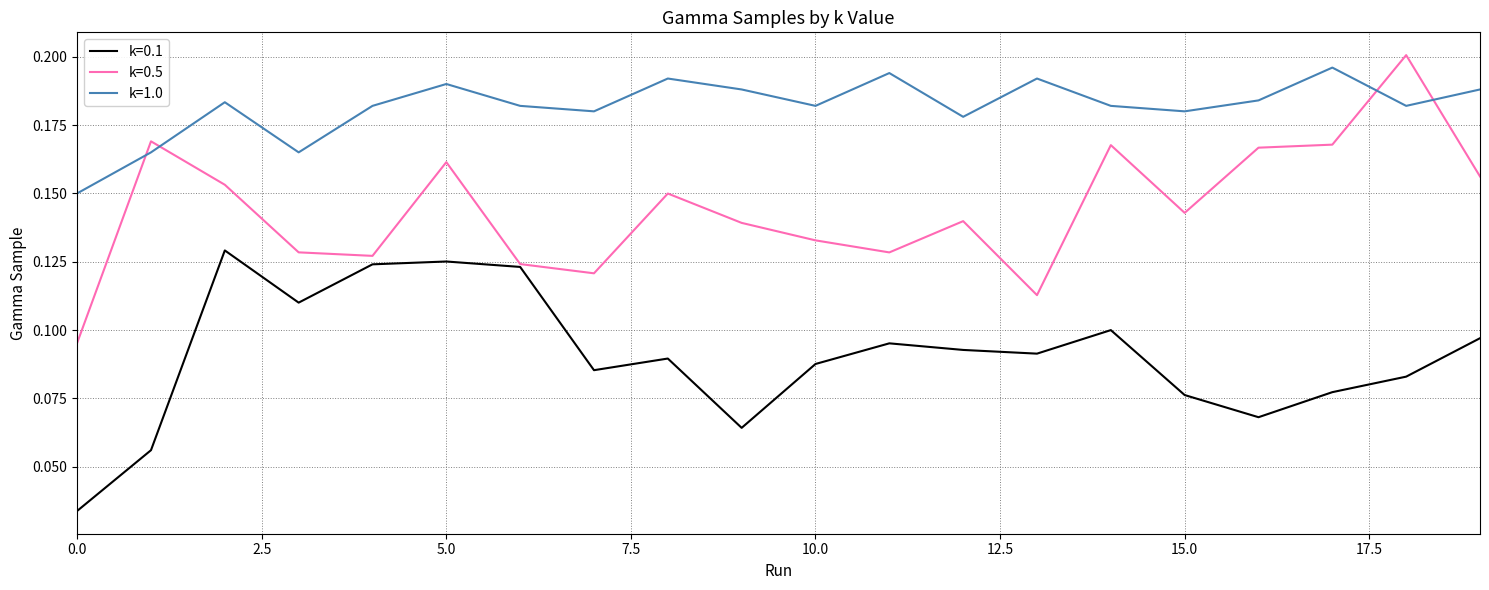

List the series in order of their overall mean, highest first.

k=1.0, k=0.5, k=0.1